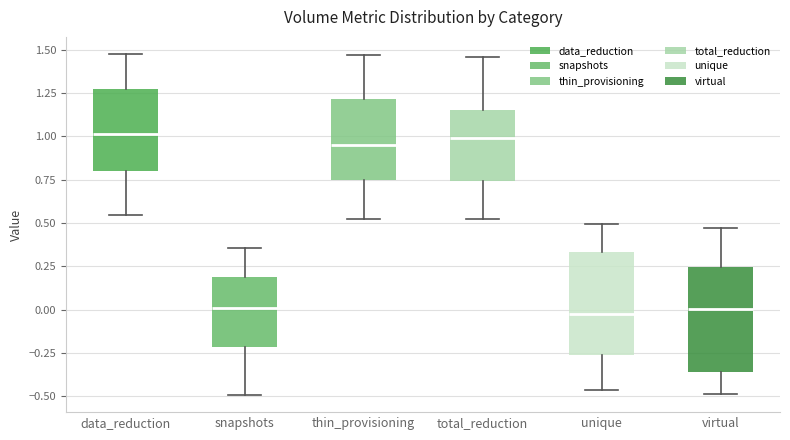

Reading left to right, read every box against the y-axis: the position of its median line, the range the box covers, and the ends of its whiskers. The values are not printed on the chart, so give them approximately, as read against the axis.

data_reduction: median 1.00, box 0.80 to 1.30, whiskers 0.55 to 1.50
snapshots: median 0.00, box -0.20 to 0.20, whiskers -0.50 to 0.35
thin_provisioning: median 0.95, box 0.75 to 1.20, whiskers 0.50 to 1.45
total_reduction: median 1.00, box 0.75 to 1.15, whiskers 0.50 to 1.45
unique: median 0.00, box -0.25 to 0.35, whiskers -0.45 to 0.50
virtual: median 0.00, box -0.35 to 0.25, whiskers -0.50 to 0.45